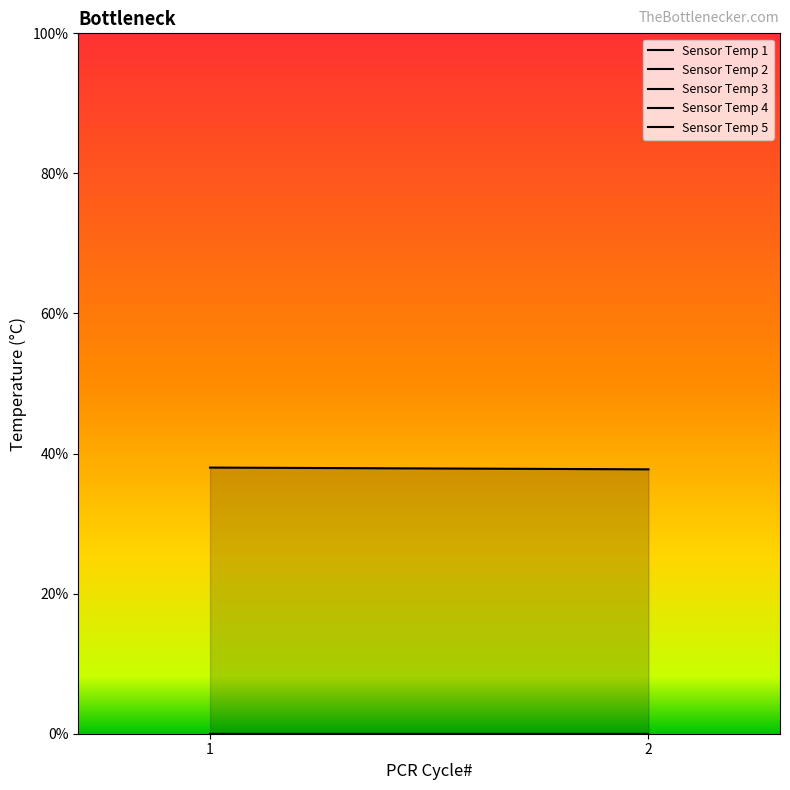

Which series changed the most between 1 and 2?

Sensor Temp 1